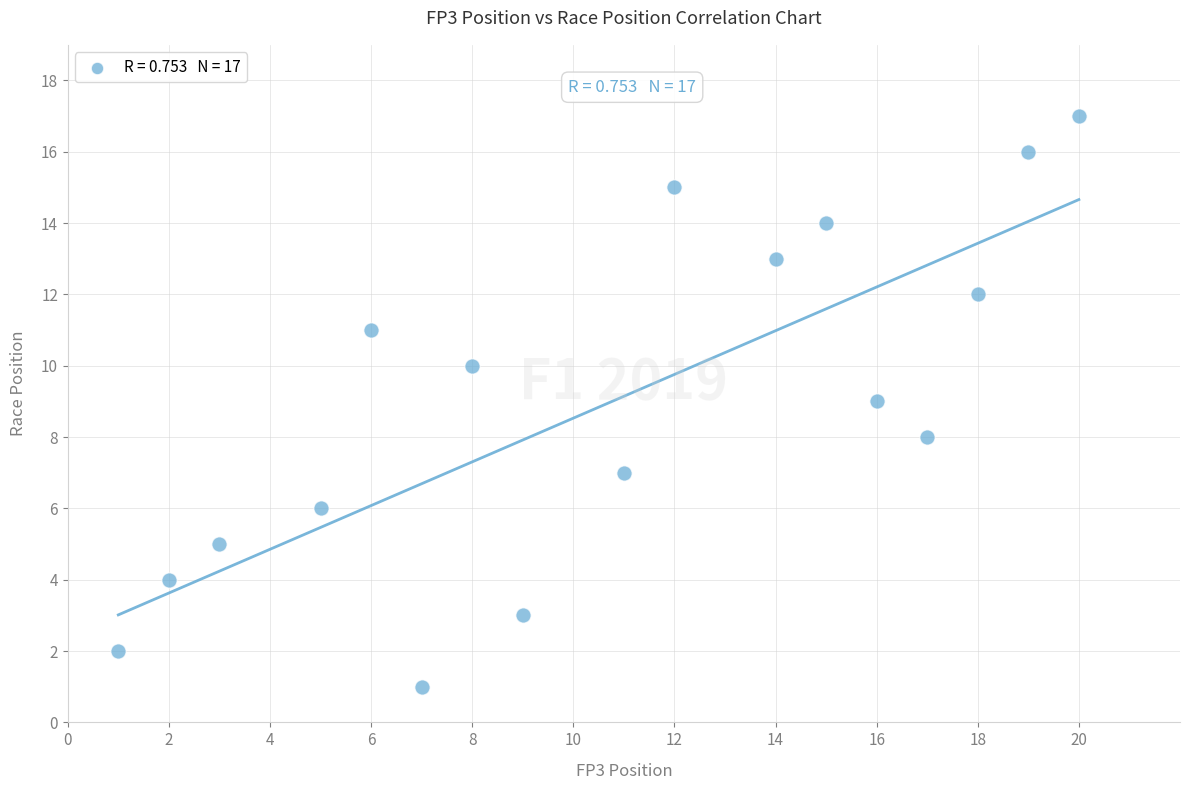

What is the range of X values (max minus min)?

19